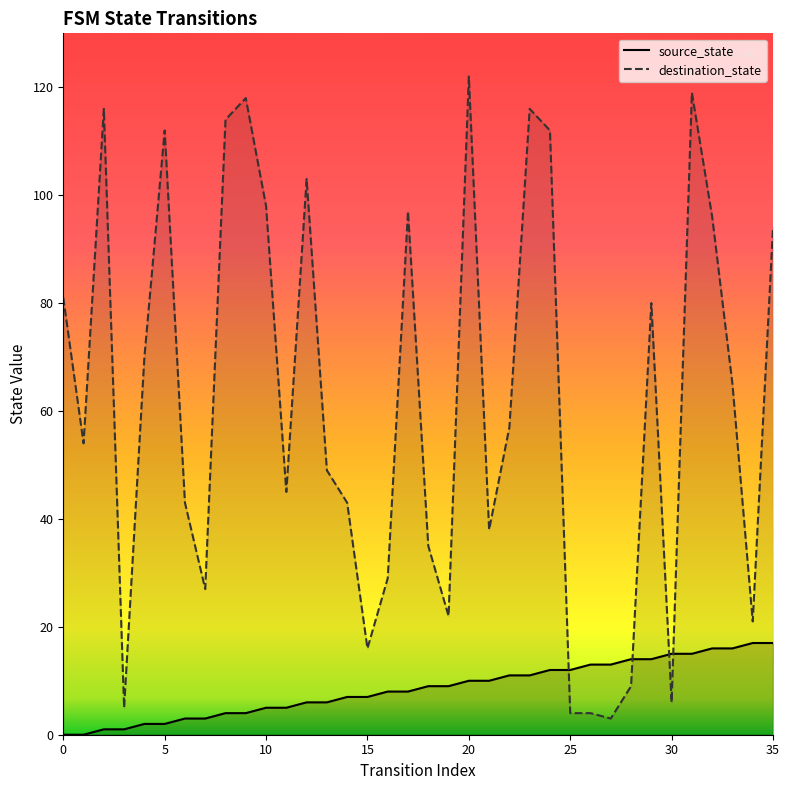

What is the label of the 10th point from the left?

9